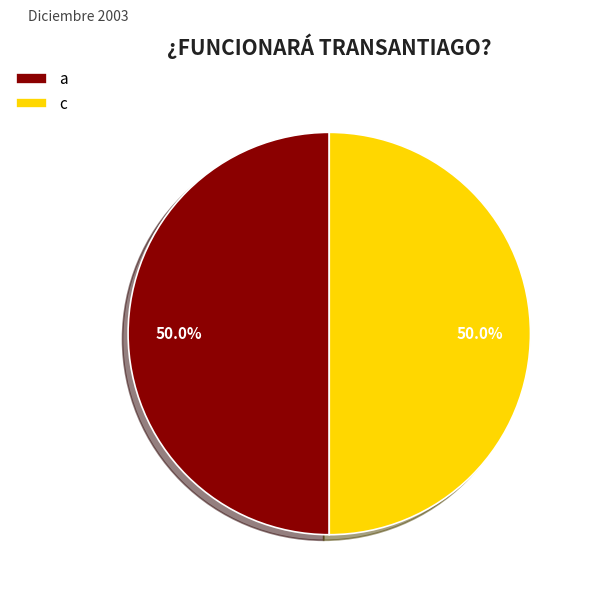

To the nearest percent, what percentage of the pie is c?

50%